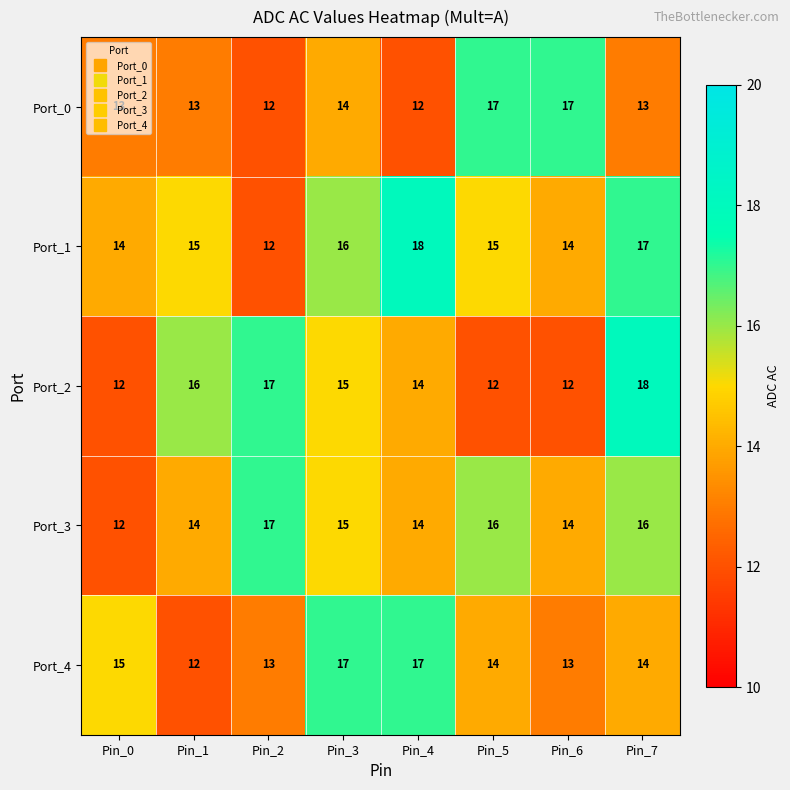

Which series changed the most between Pin_0 and Pin_6?

Port_0